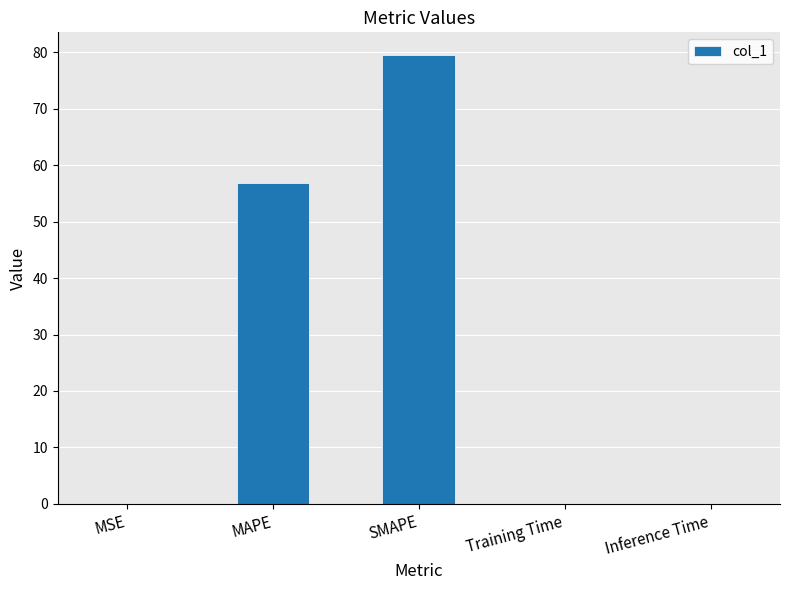

What is the sum of all values?

136.6